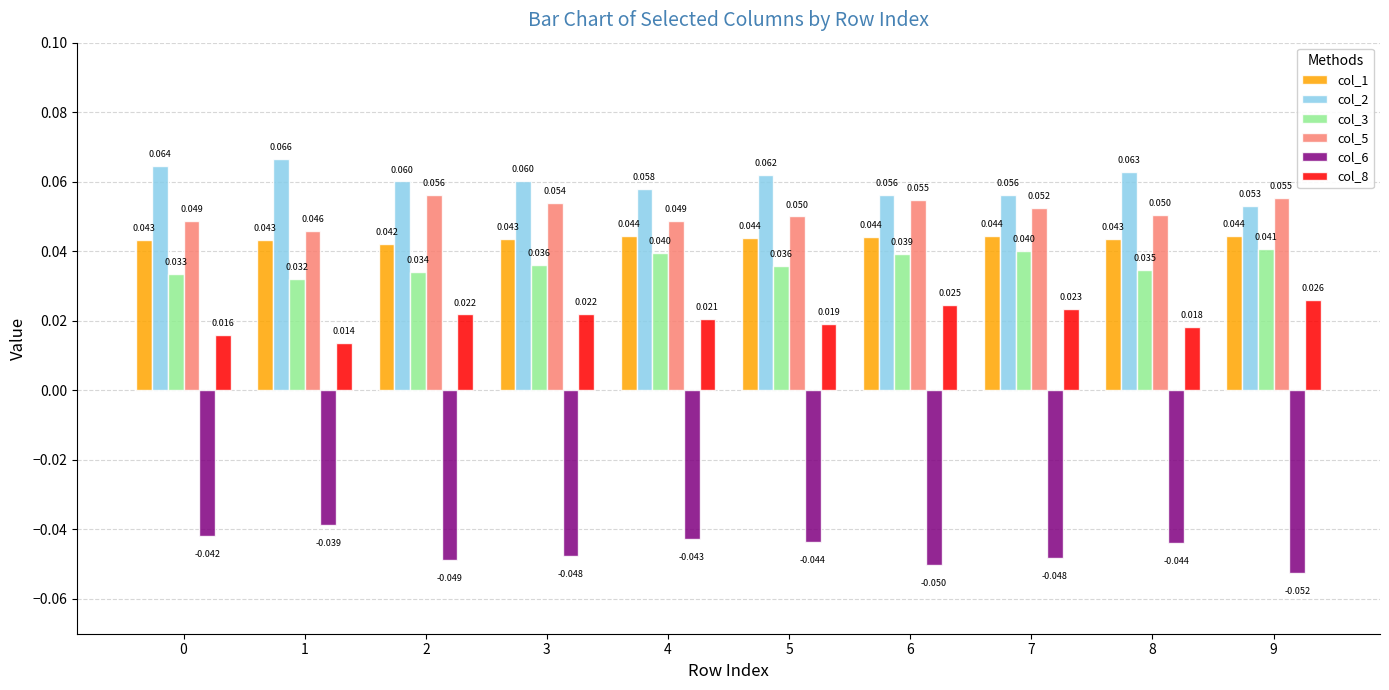

At which label is col_8 closest to 0?

1